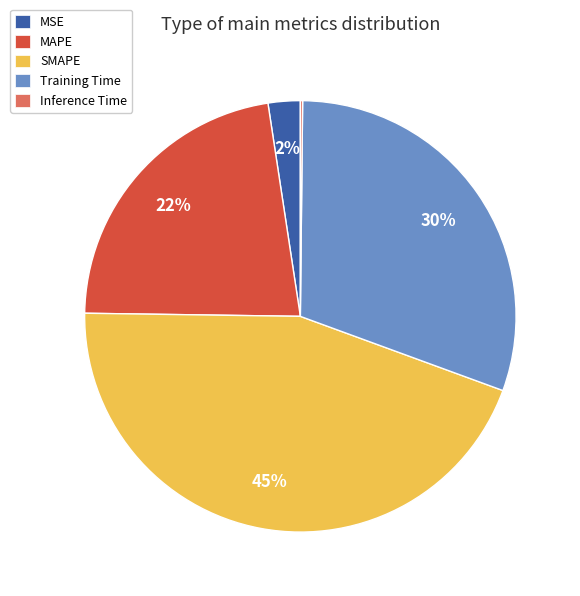

Combined, do SMAPE and Training Time account for over 50%?

Yes